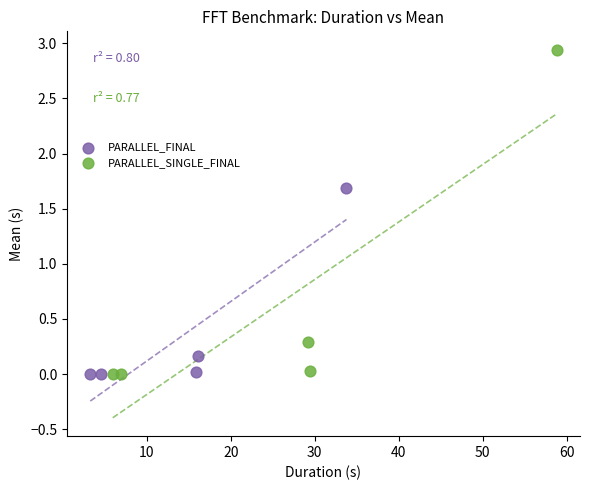

What are all the series names shown in the legend?

PARALLEL_FINAL, PARALLEL_SINGLE_FINAL